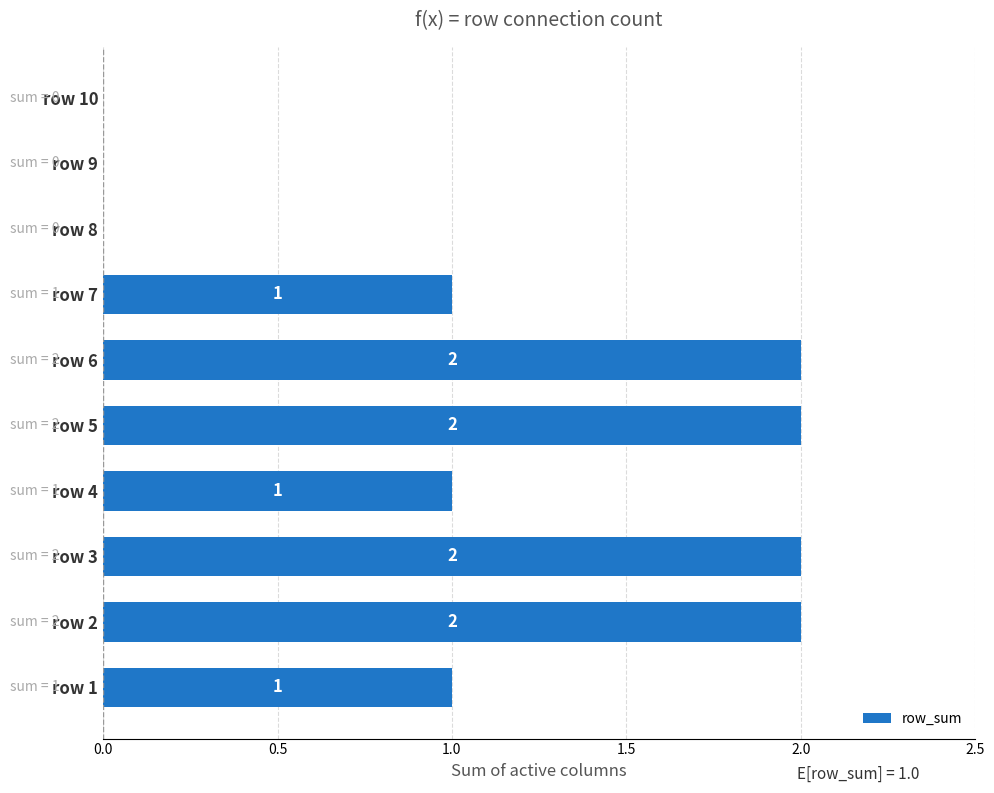

Is it true that the value at row 2 is 1?

False